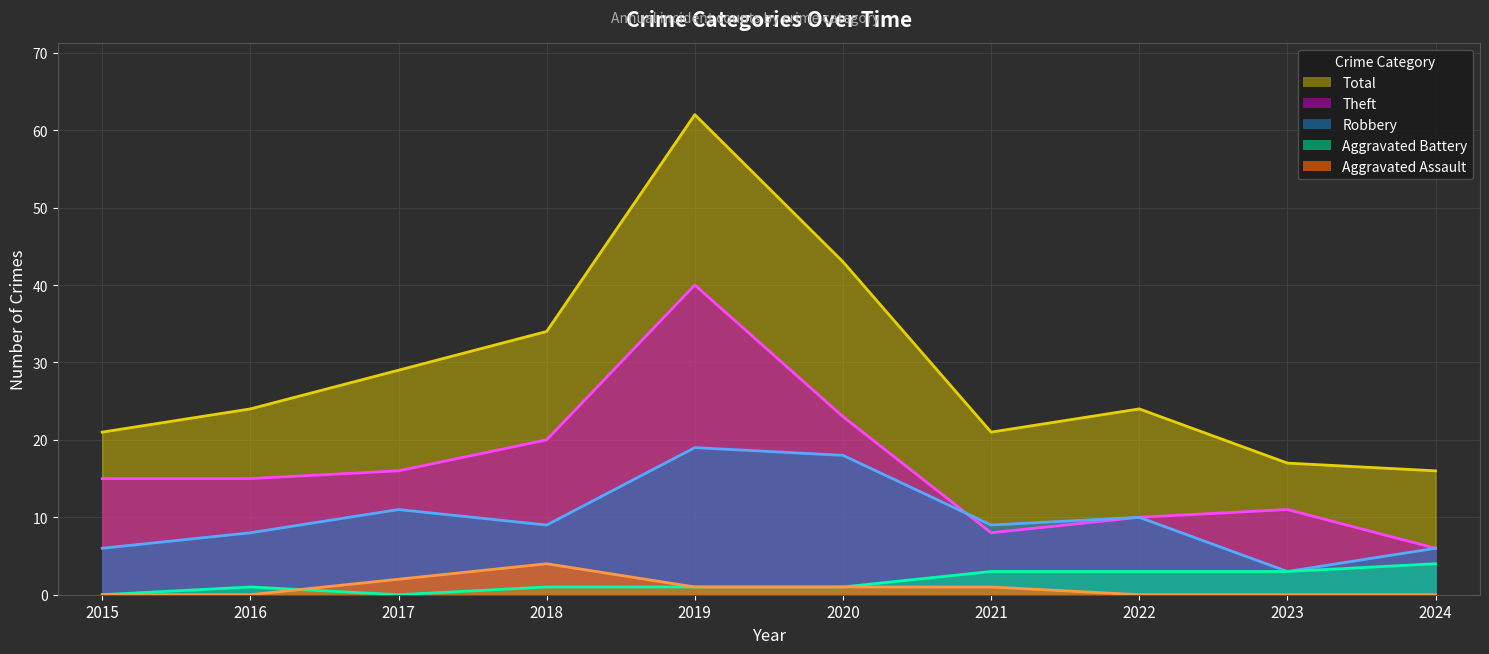

The value of Aggravated Assault (line) at 2018 is 1. True or false?

False